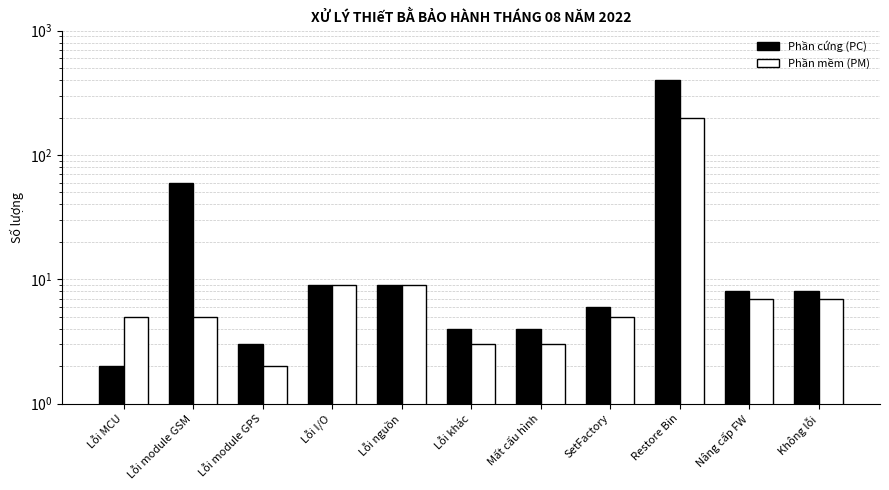

What is the label of the 9th bar from the left?

Restore Bin